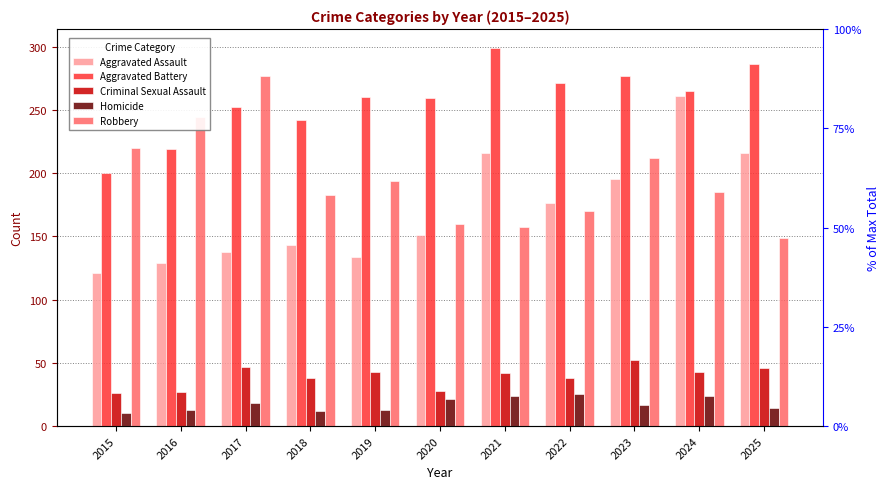

Which series has the widest spread of values?

Aggravated Assault